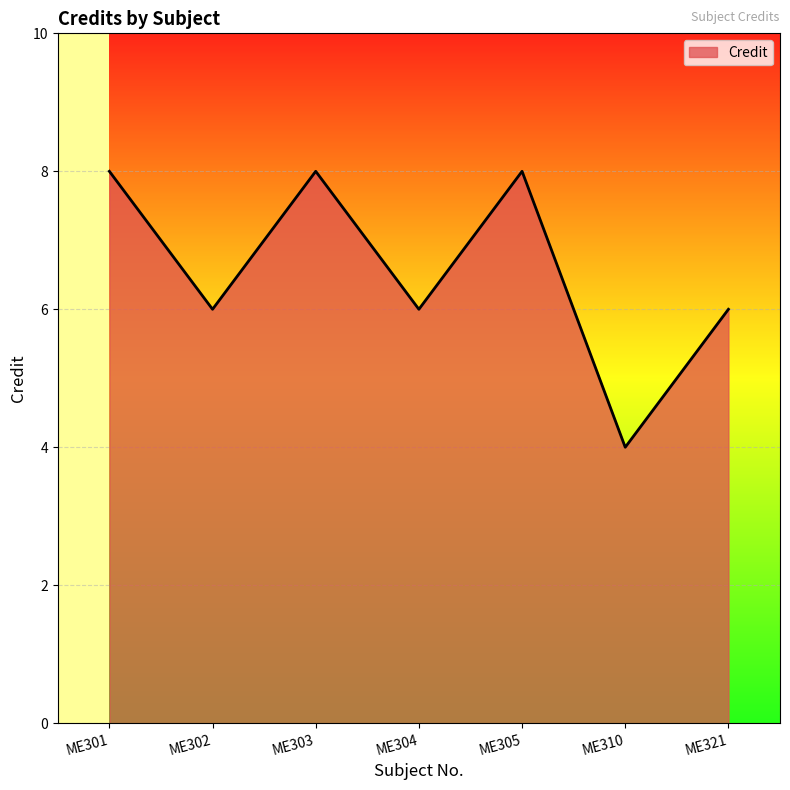

True or false: the data has more than 0 interior local peaks.

True